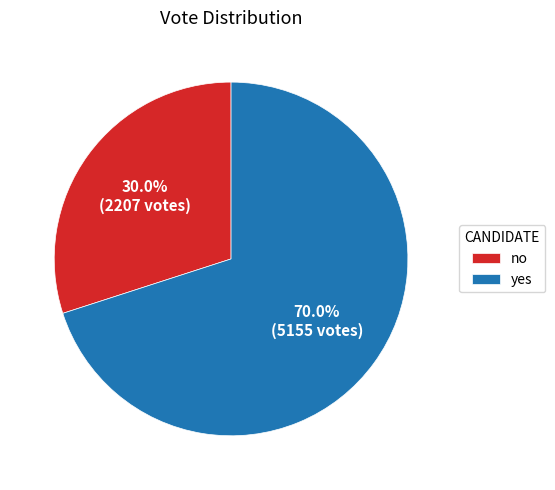

Is there any slice that represents more than half of the pie?

Yes